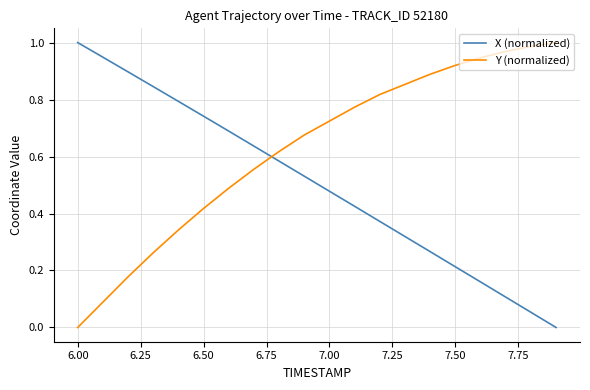

Which series has the largest total across all categories?

Y (normalized)